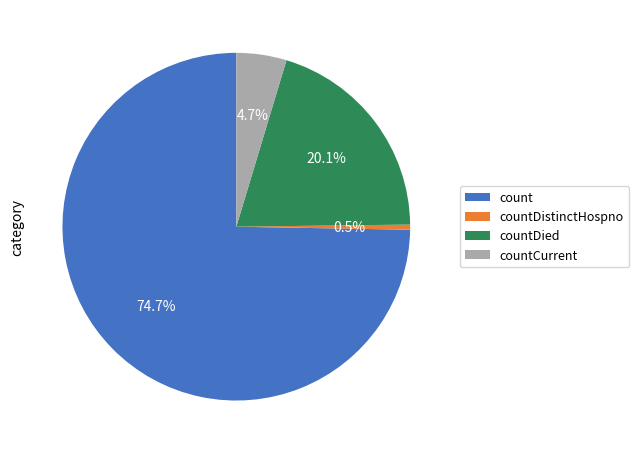

What percentage is the countCurrent slice, to the nearest percent?

5%